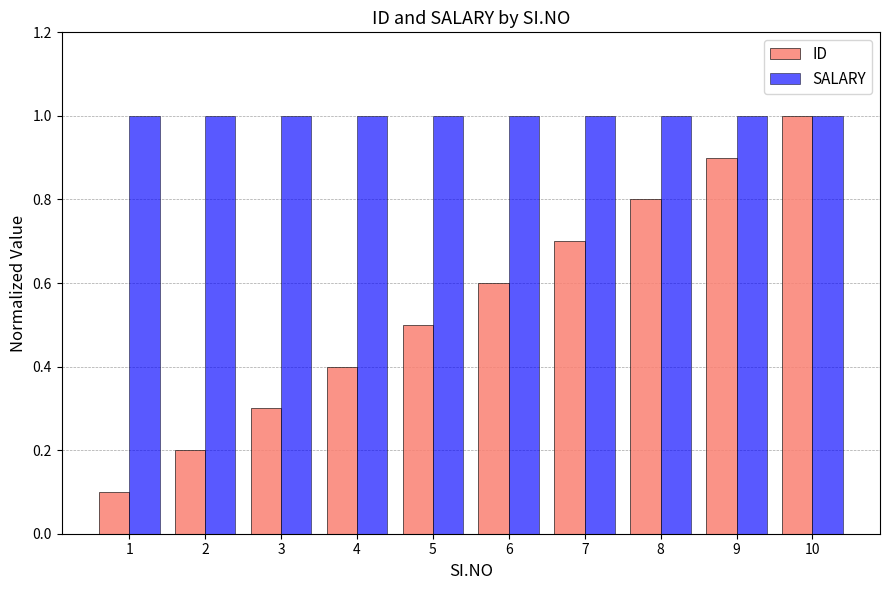

What is the sum of all SALARY values?

10.0